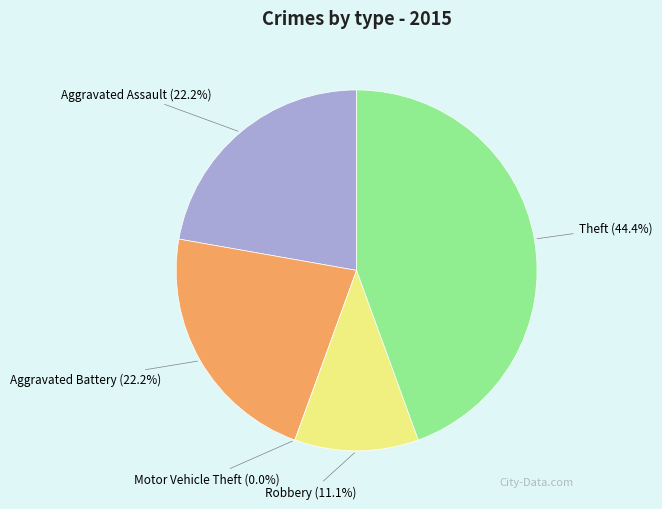

Rank the categories by value from lowest to highest.

Motor Vehicle Theft, Robbery, Aggravated Assault, Aggravated Battery, Theft